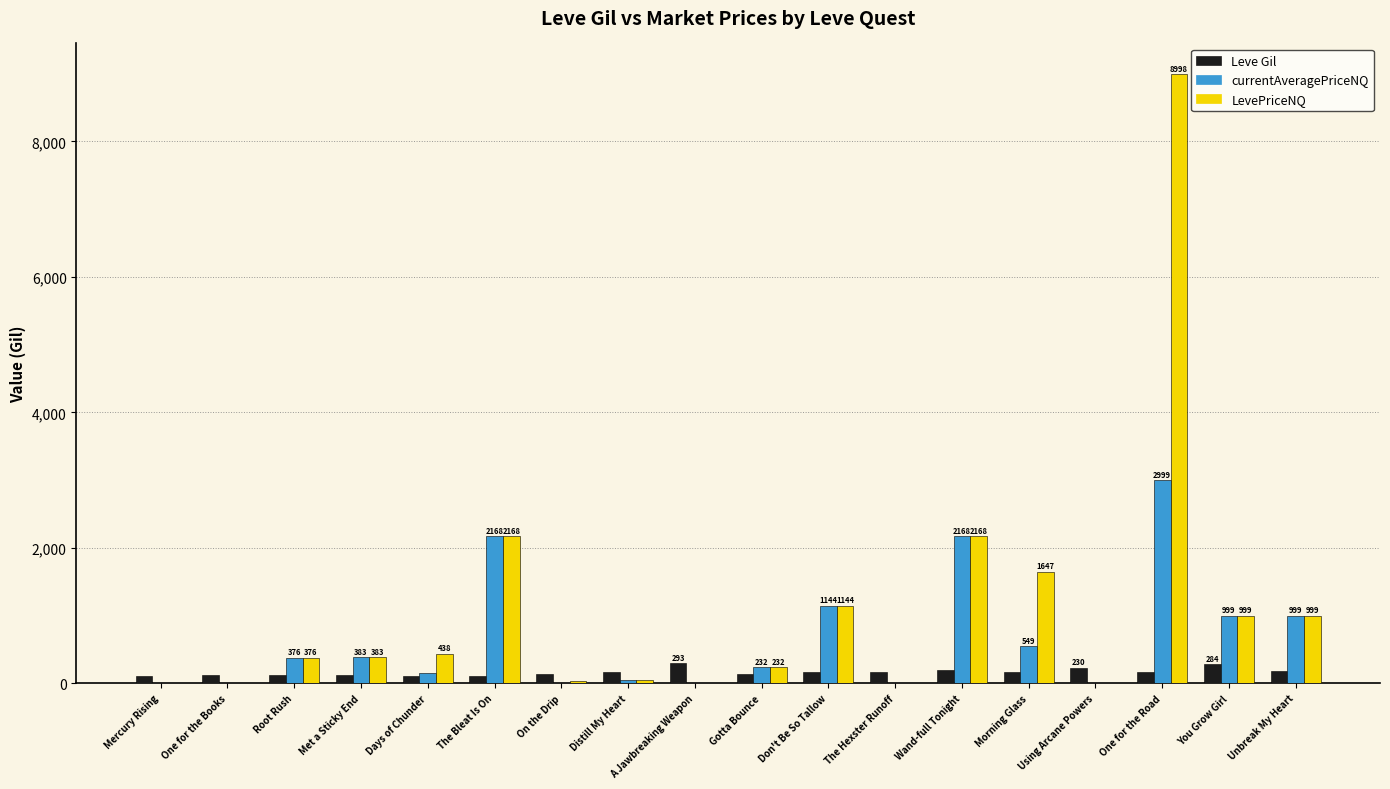

Which label corresponds to the largest value in the chart?

One for the Road